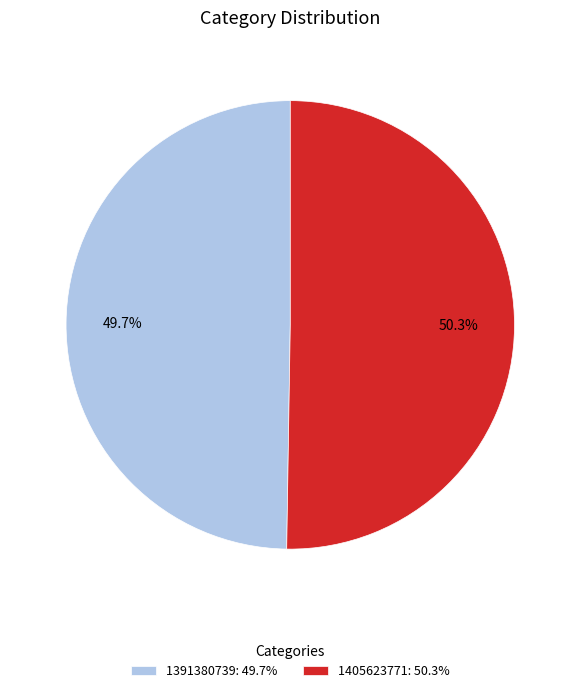

Is it true that 1405623771 is 62% of the pie?

False